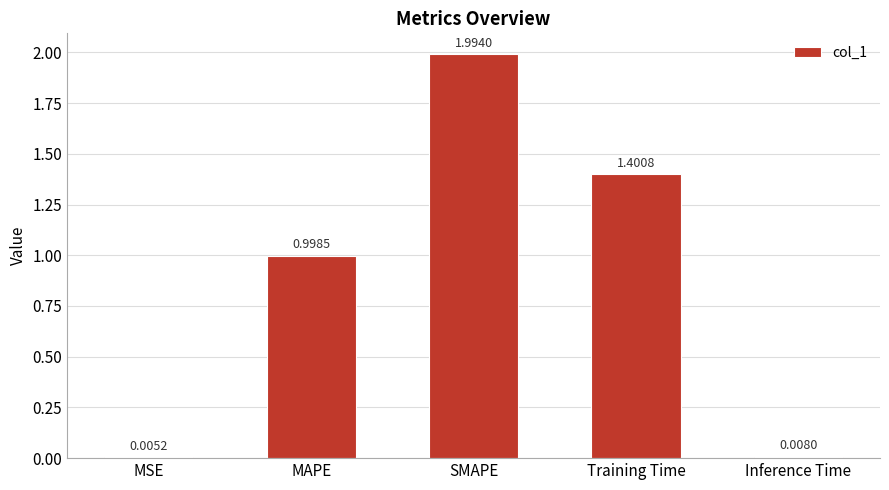

Where is the data nearest to the value 0?

MSE